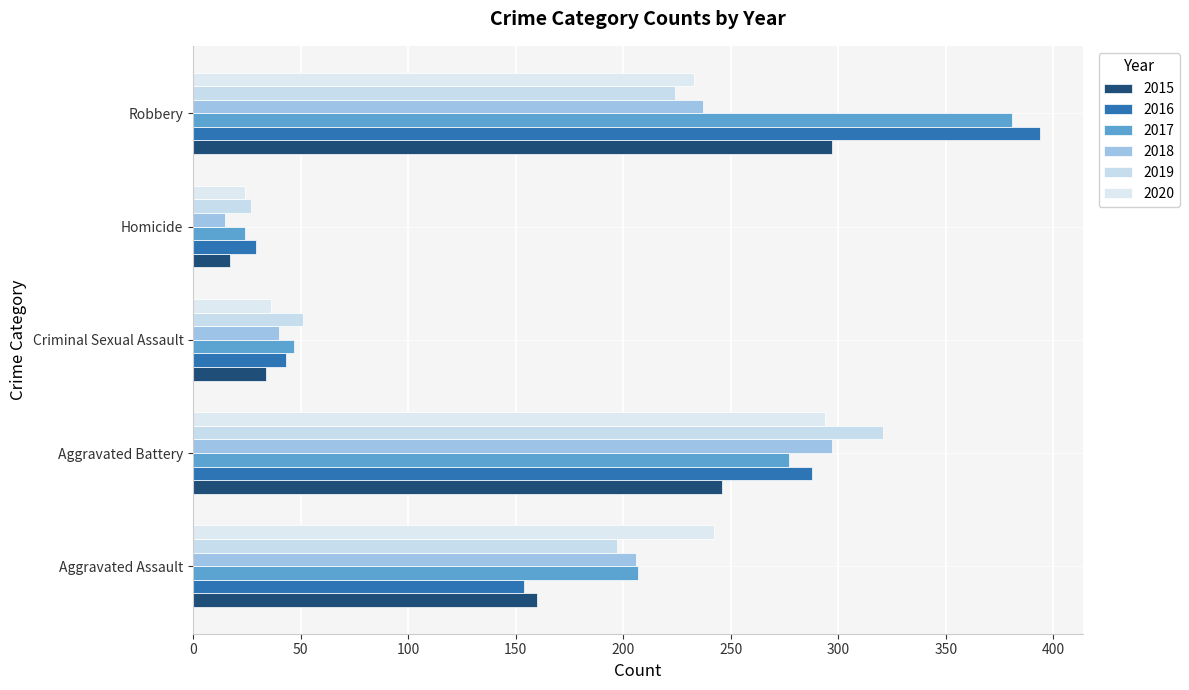

How many data points in 2018 are less than 206?

2